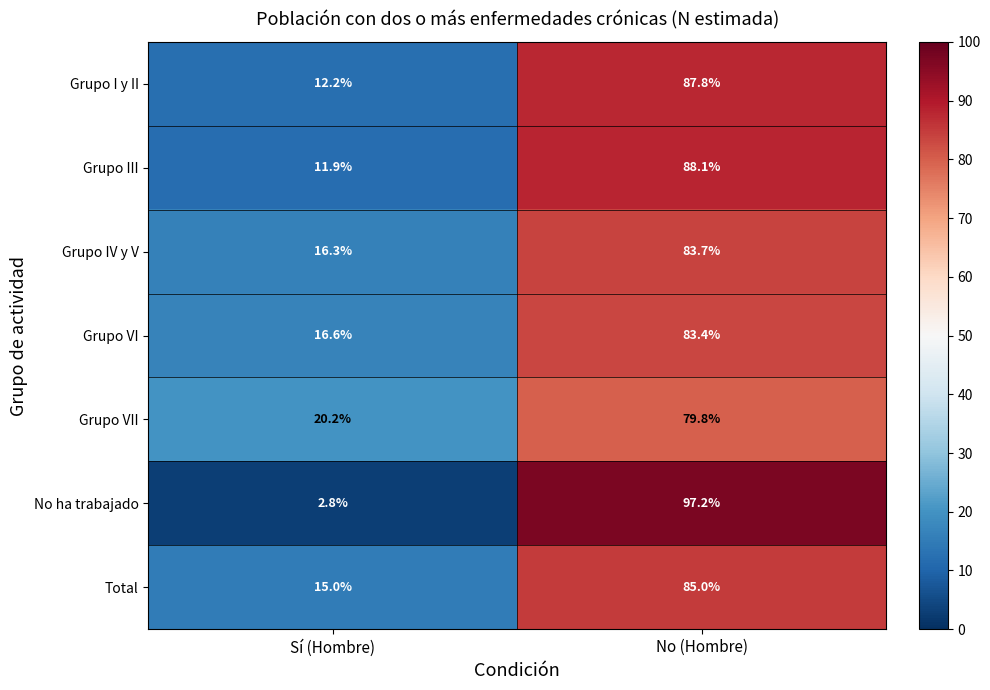

What is the difference between the highest and lowest values at Sí (Hombre)?

17.4